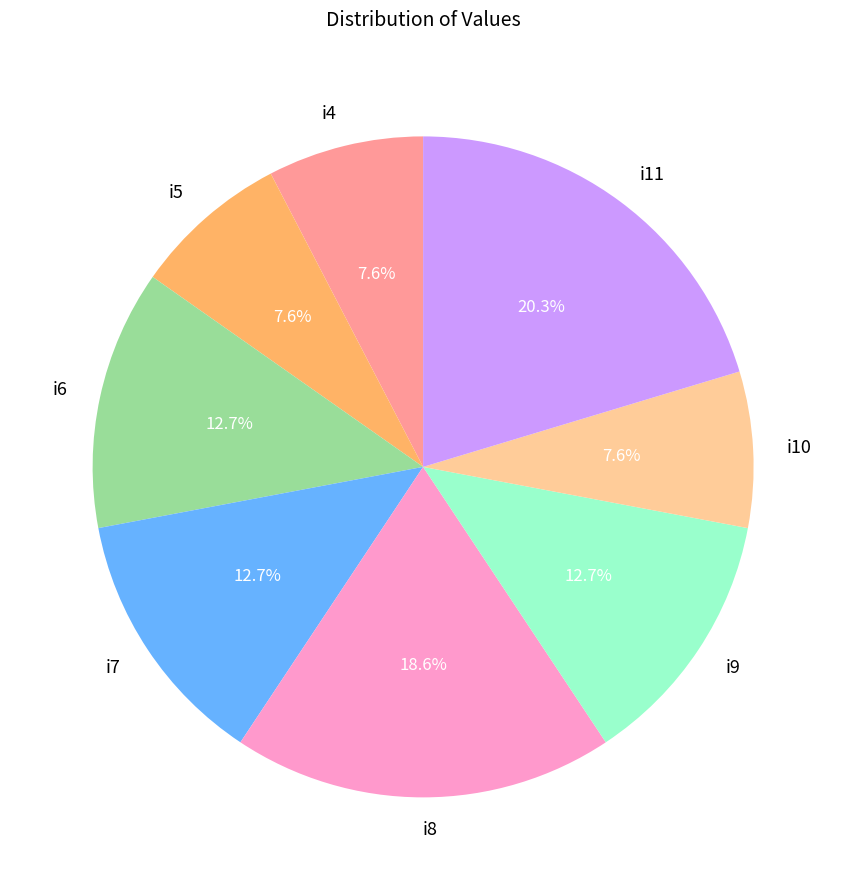

To the nearest percent, what portion does i8 represent?

19%